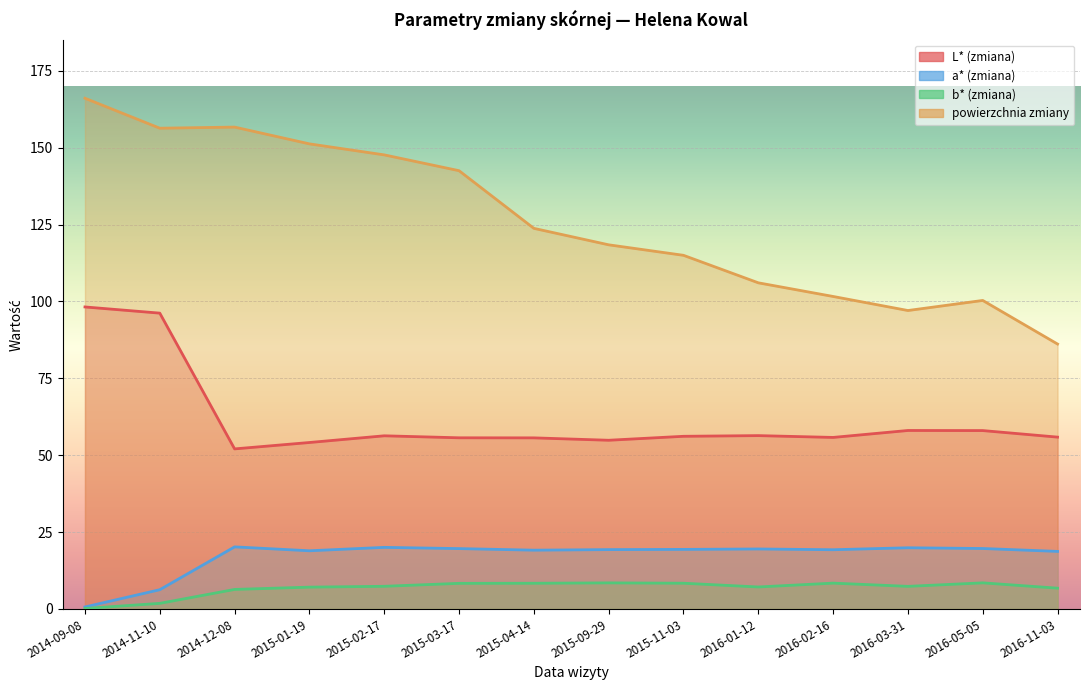

What is the sum of all a* (zmiana) values?

240.2